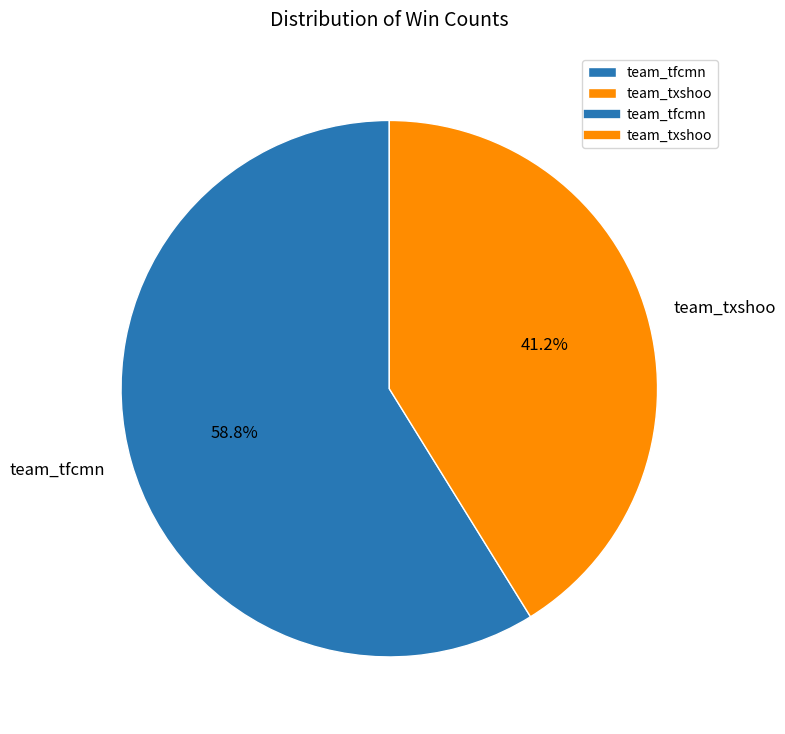

How many segments does this pie chart have?

2